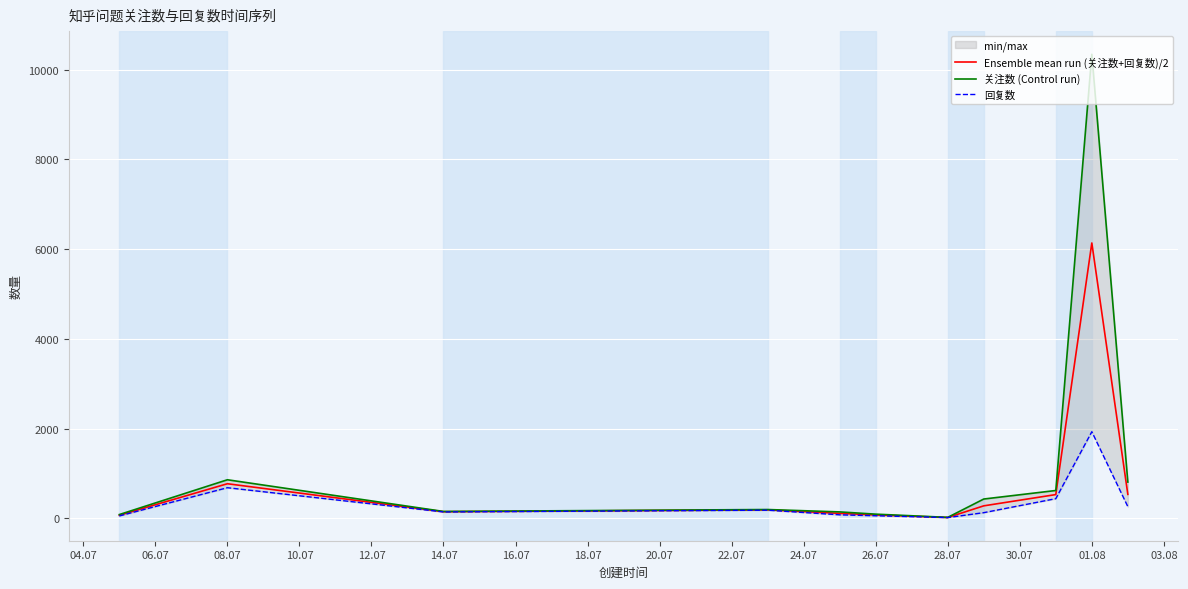

In 回复数, how many points are higher than both neighbors (excluding endpoints)?

3